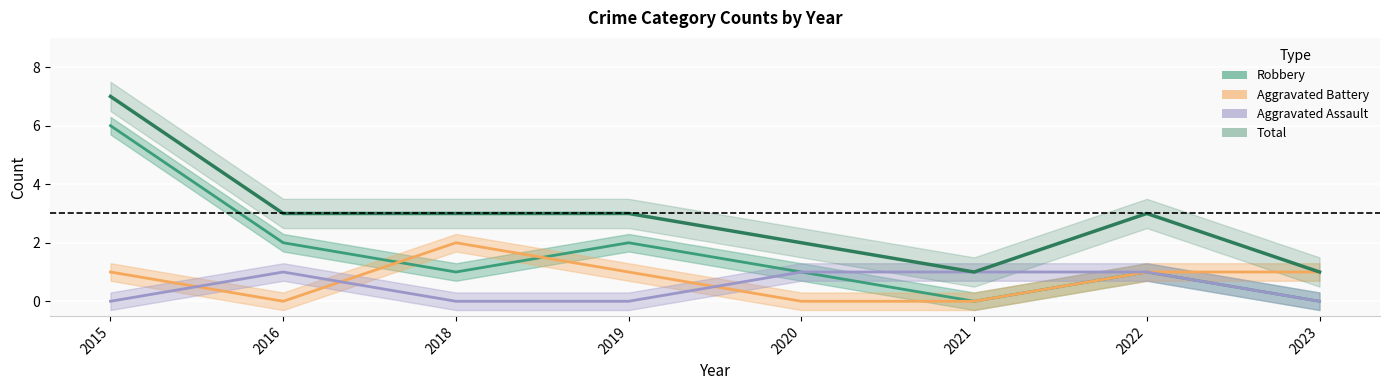

True or false: Total and Aggravated Assault intersect in this chart.

False